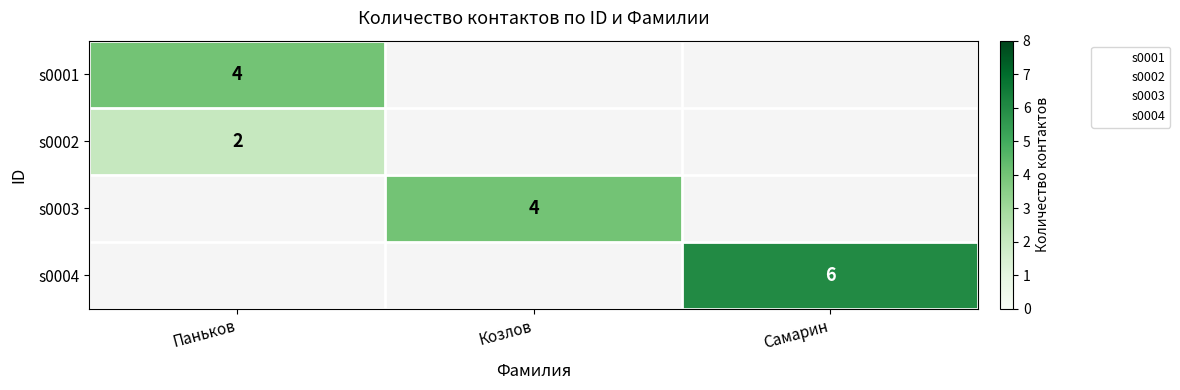

Between Паньков and Козлов, which is larger?

Паньков